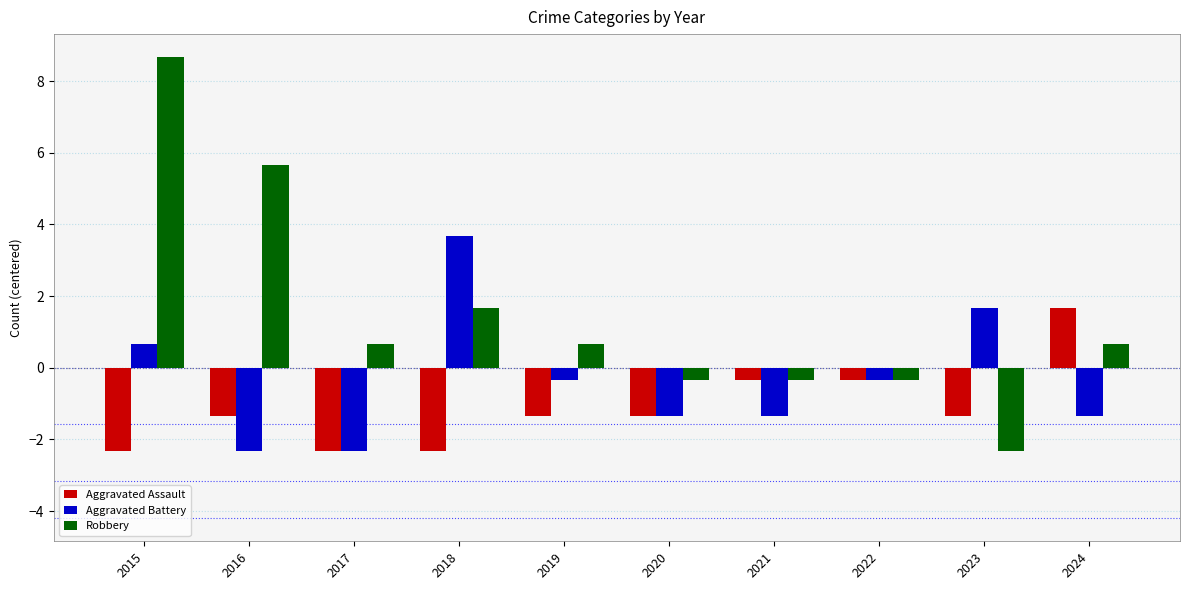

Reading left to right, extract all data points from this chart.

Aggravated Assault: -2.3	-1.3	-2.3	-2.3	-1.3	-1.3	-0.3	-0.3	-1.3	1.7
Aggravated Battery: 0.7	-2.3	-2.3	3.7	-0.3	-1.3	-1.3	-0.3	1.7	-1.3
Robbery: 8.7	5.7	0.7	1.7	0.7	-0.3	-0.3	-0.3	-2.3	0.7